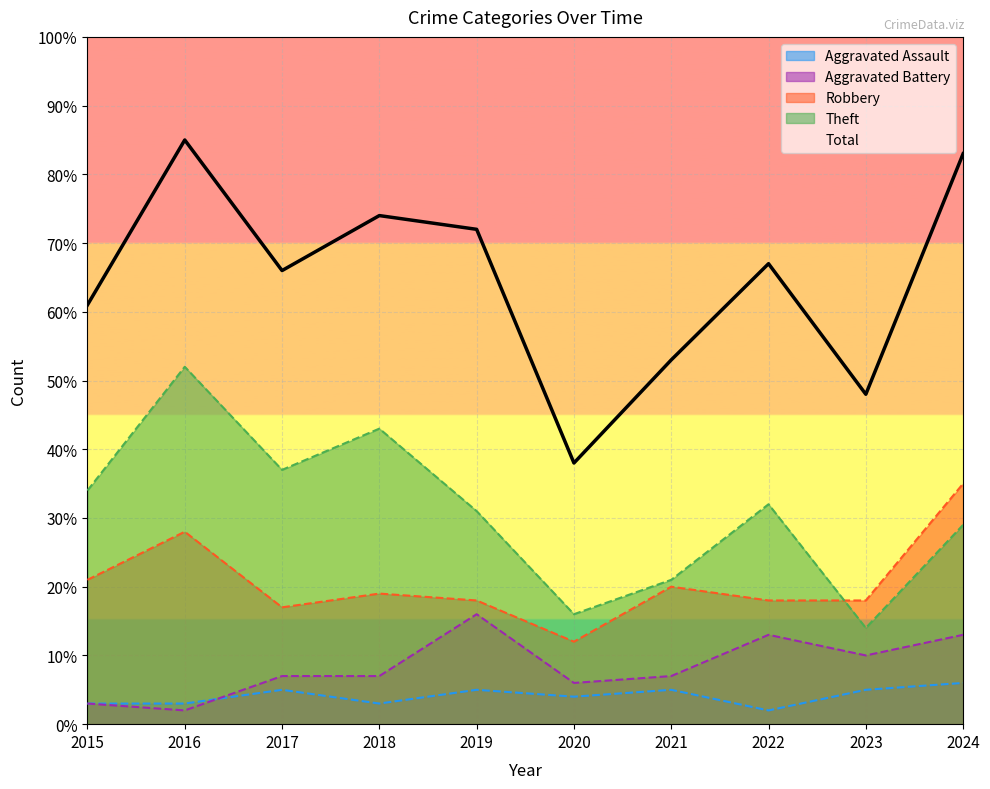

Between 2017 and 2023, which series saw the biggest shift?

Theft